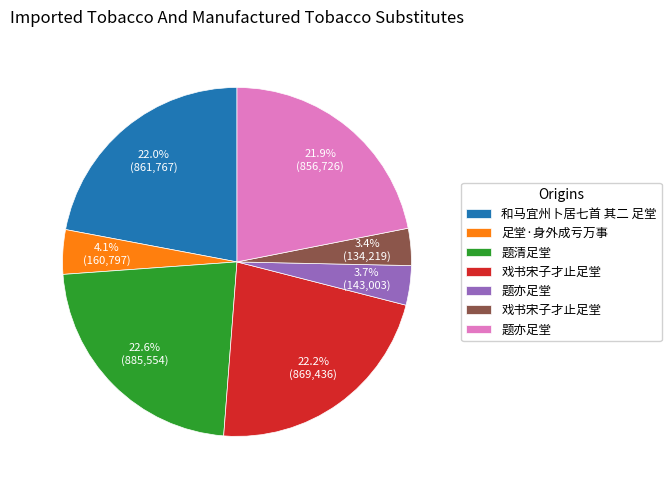

Is there any slice that represents more than half of the pie?

No